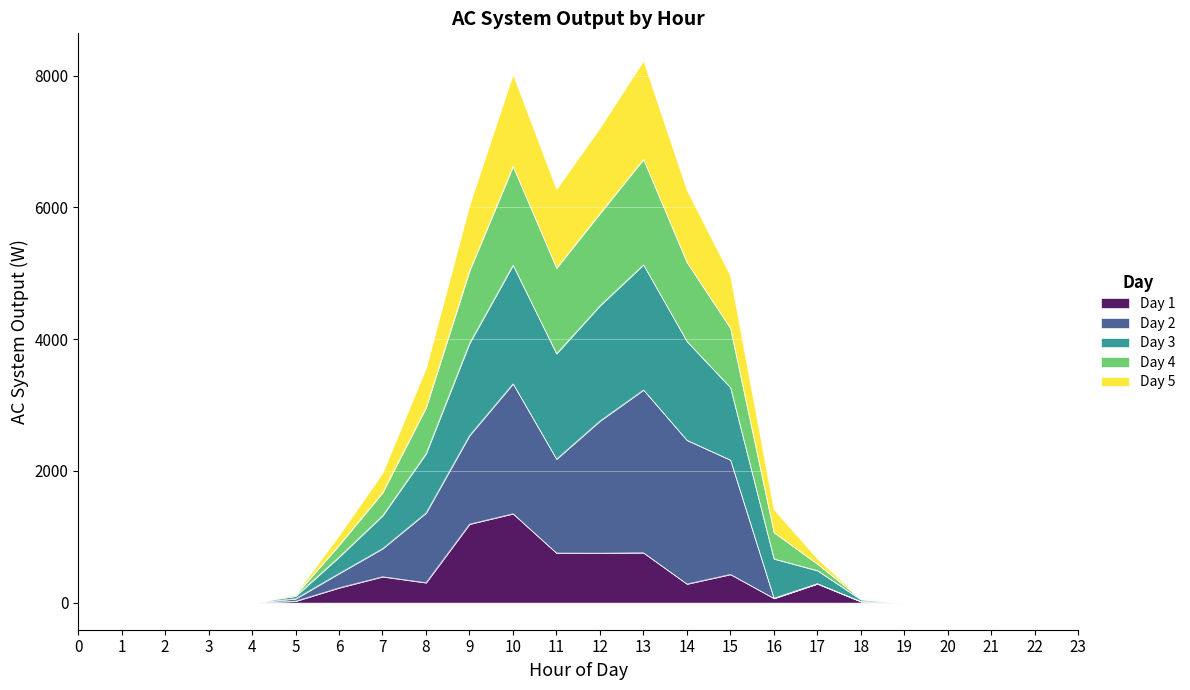

The value of Day 1 at 10 is 1350.6. True or false?

True